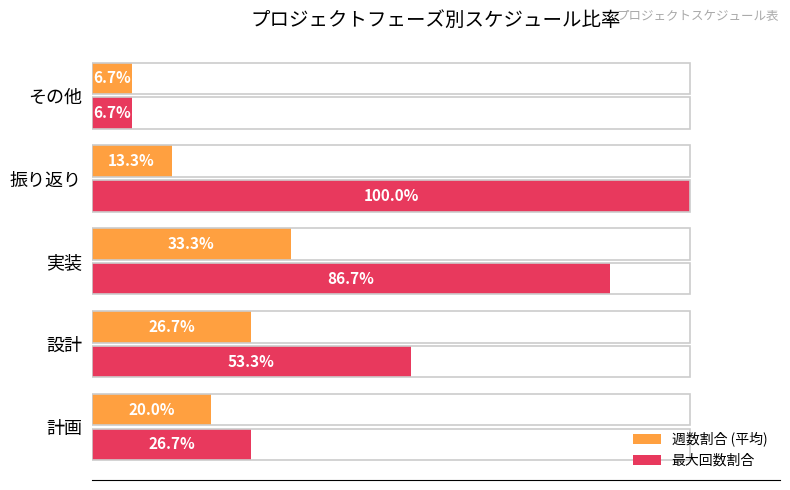

Which series has the largest total across all categories?

最大回数割合